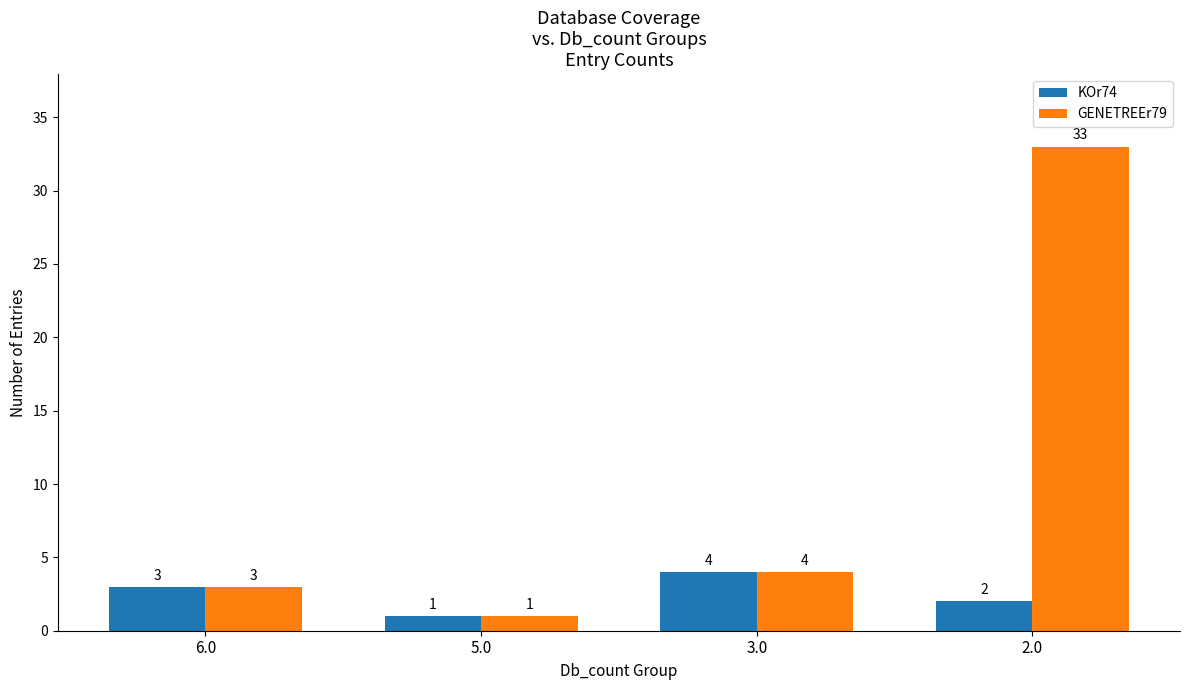

At which category does the chart reach its peak across all series?

2.0